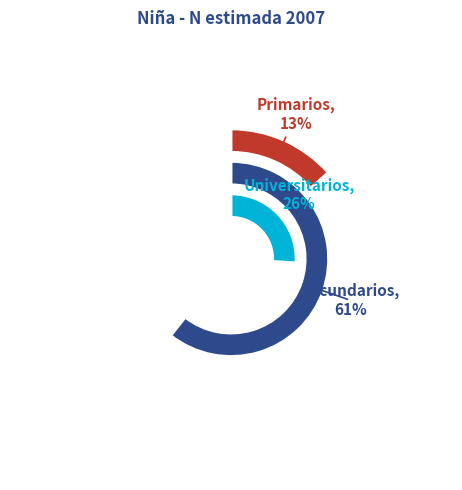

Does Universitarios account for over 50% of the chart?

No